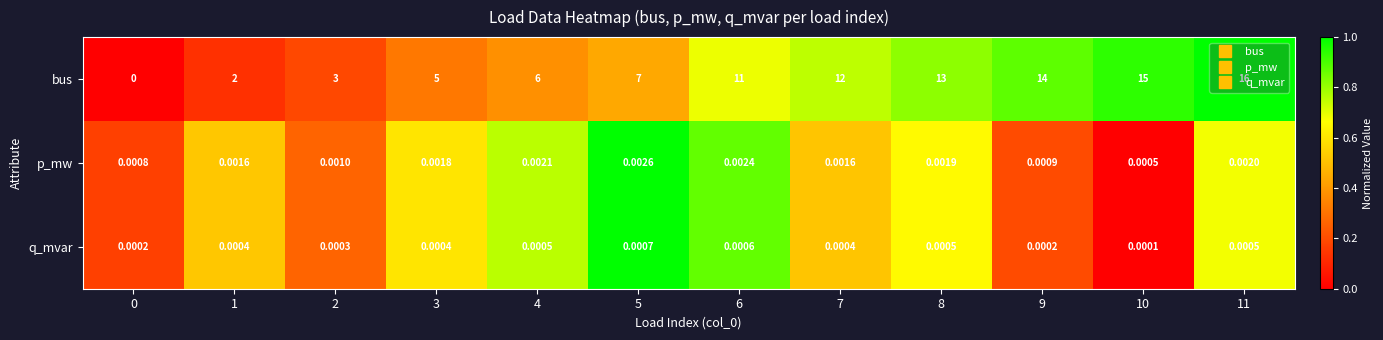

Which series changed the most between 4 and 10?

bus